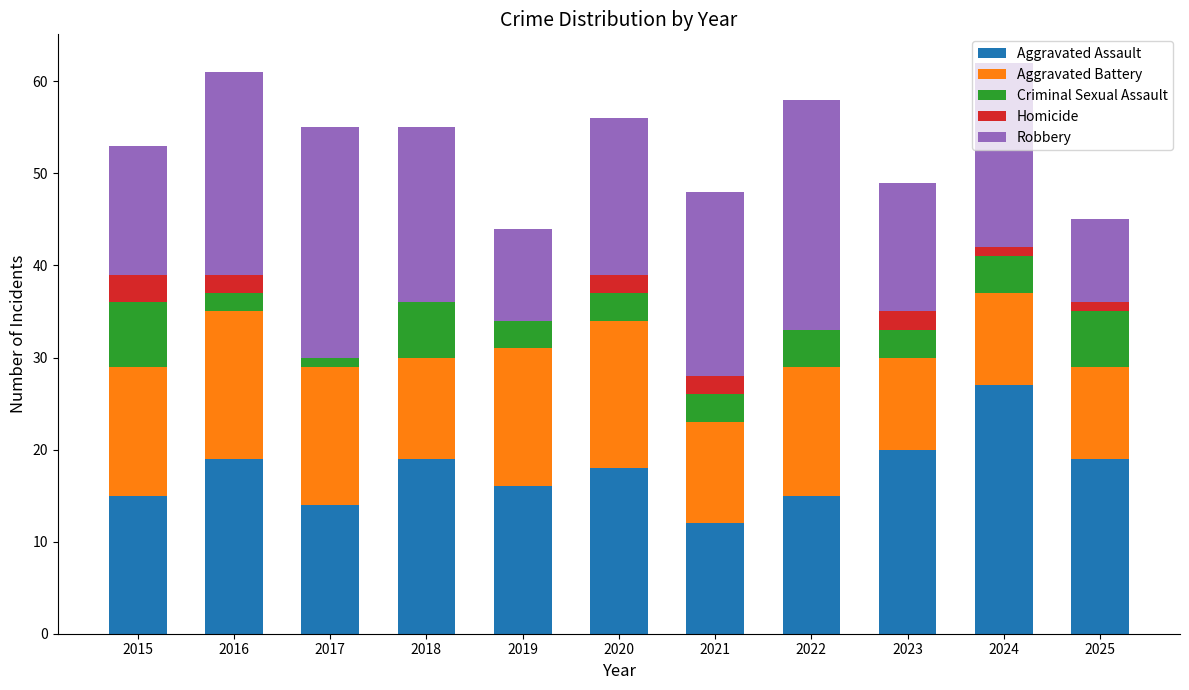

Is it true that Aggravated Assault equals 19 at 2025?

True